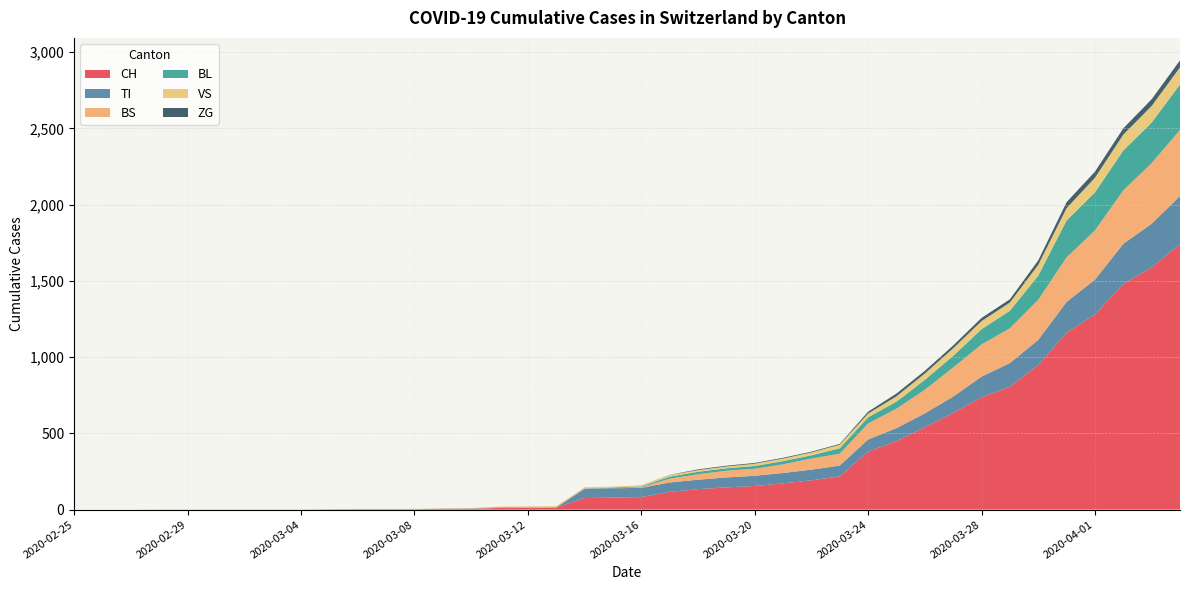

Reading left to right, what are all the values shown in this chart?

CH: 0	0	0	0	0	0	0	0	0	2	3	3	3	5	6	11	12	14	76	79	82	116	134	146	155	172	192	218	380	449	540	634	736	806	948	1160	1279	1480	1588	1742
TI: 0	0	0	0	0	0	0	0	0	0	0	0	0	0	0	0	0	0	61	61	61	62	62	65	67	68	70	71	80	85	91	107	136	155	165	202	229	263	287	314
BS: 0	0	0	0	0	0	0	0	0	0	0	0	0	0	0	4	4	4	4	0	4	25	36	44	46	57	73	78	105	128	155	191	211	228	263	292	323	350	397	434
BL: 0	0	0	0	0	0	0	0	0	0	0	0	0	1	2	2	2	0	0	5	5	13	16	16	18	21	21	35	40	46	65	76	100	115	158	242	249	262	266	298
VS: 0	0	0	2	2	2	2	2	2	2	2	2	2	2	2	3	3	5	6	6	8	11	11	12	15	17	19	24	25	35	41	50	53	54	71	81	96	104	109	112
ZG: 0	0	0	0	0	0	0	0	0	0	0	0	0	0	0	0	0	0	0	0	0	1	5	5	5	5	5	5	12	18	18	18	21	21	29	39	40	41	44	46